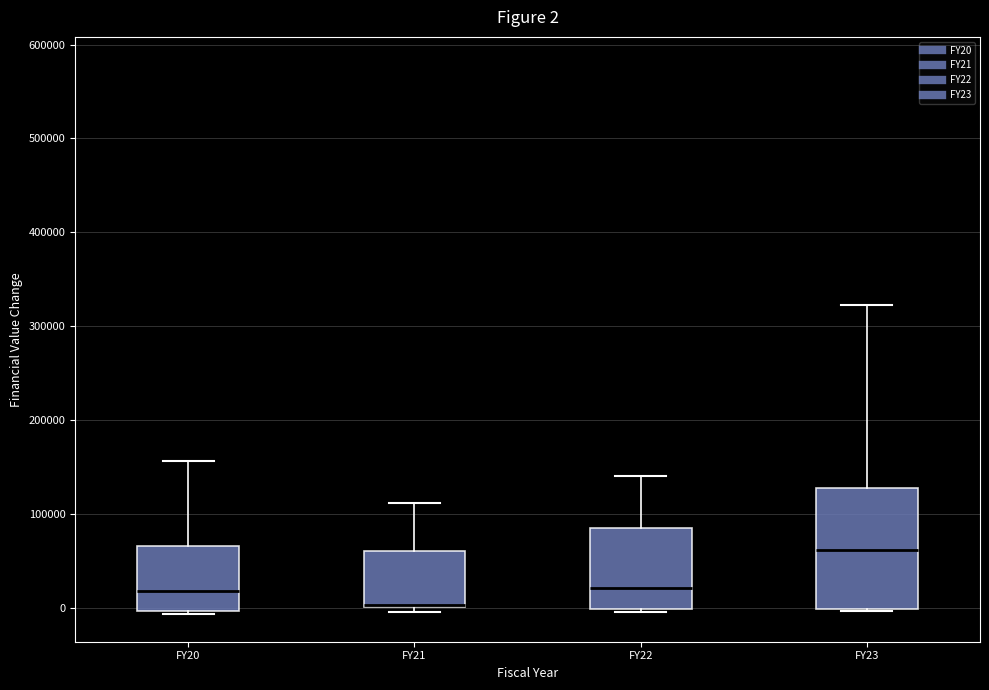

Which box is the tallest, from its lower edge to its upper edge?

FY23